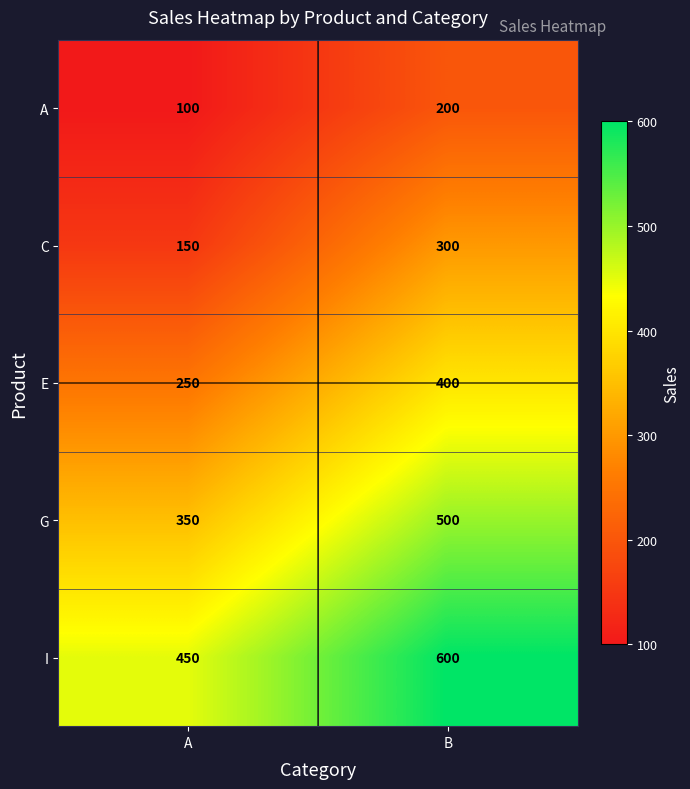

True or false: G has a value of 814 at B.

False